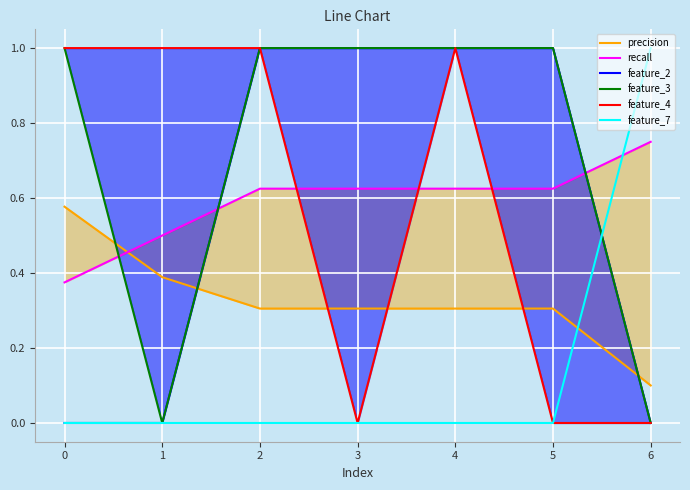

True or false: feature_2 has more than 1 interior local peaks.

False